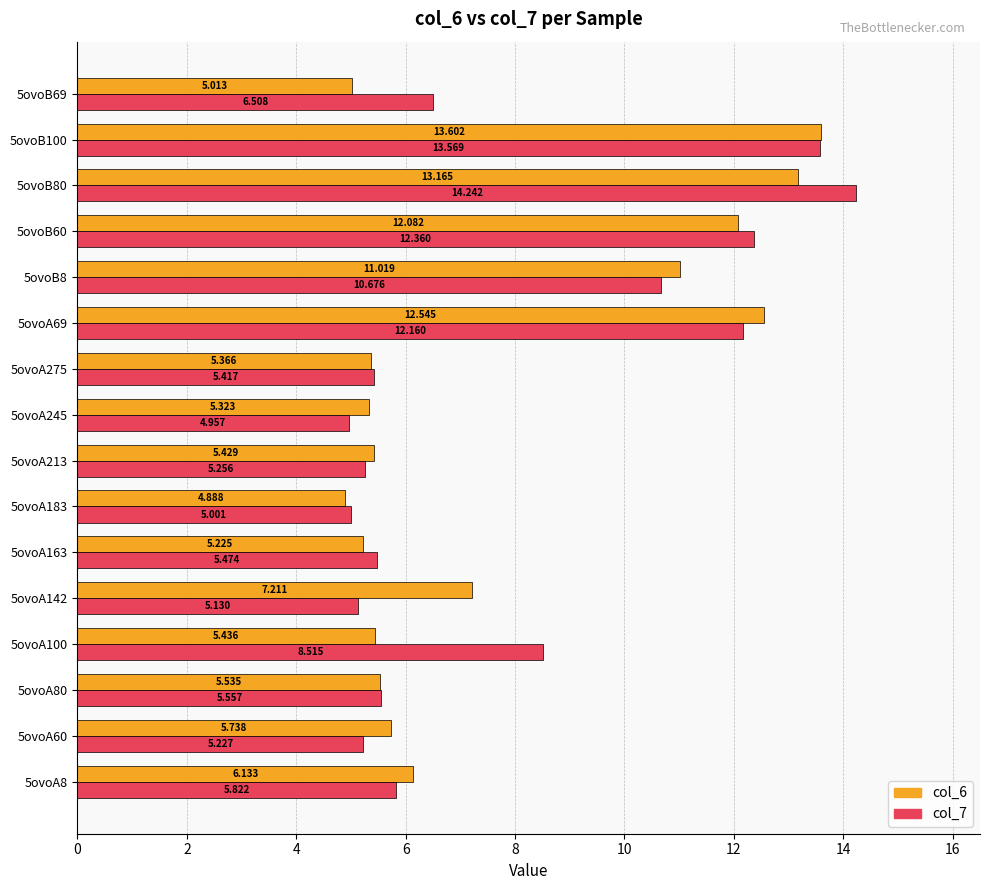

What is the difference between the second highest and minimum values in the col_6 series?

8.3